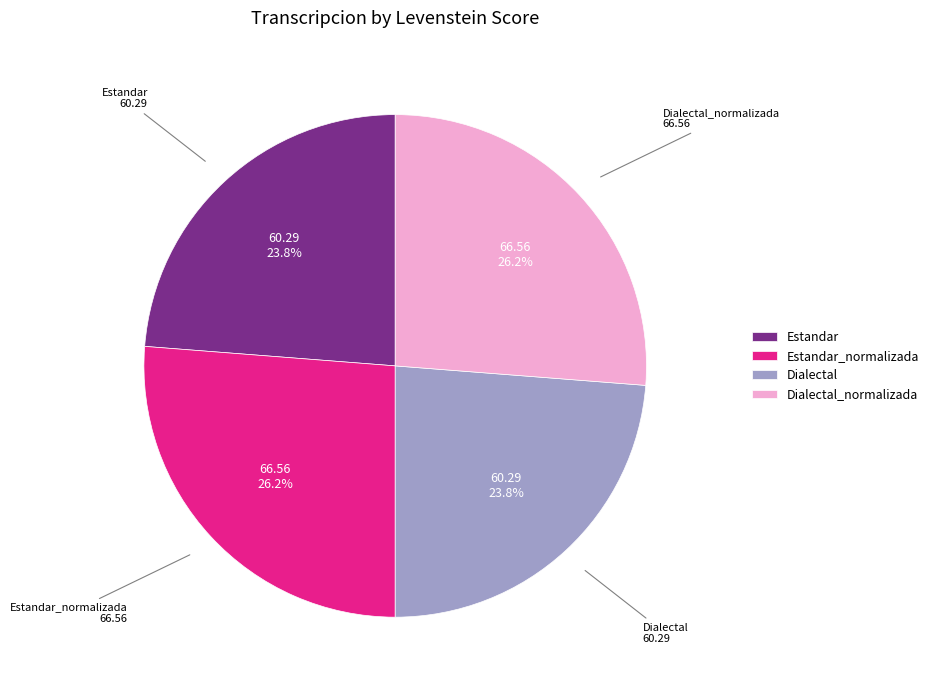

Does Estandar_normalizada represent more than half of the total?

No